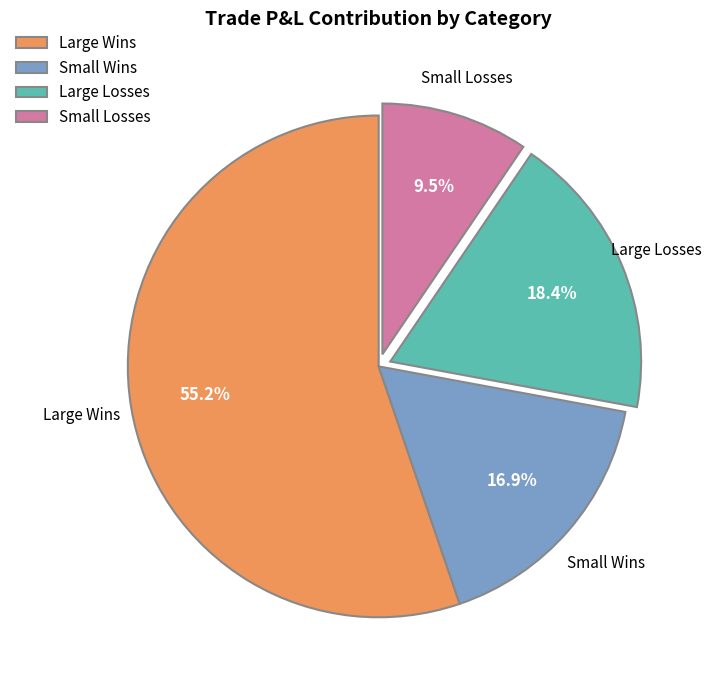

How many slices are in this pie chart?

4